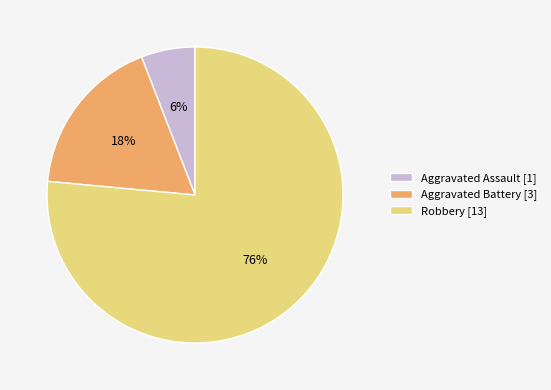

True or false: Robbery accounts for 76% of the total.

True